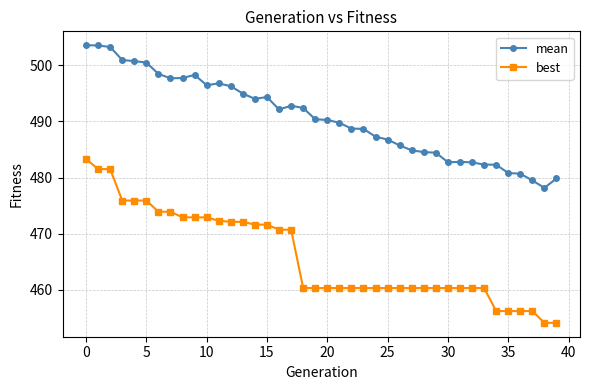

True or false: best and mean cross at least once.

False